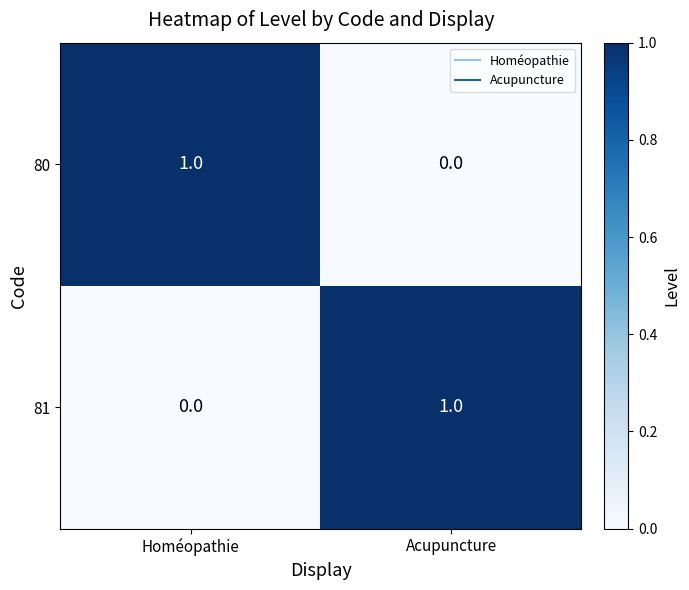

Reading right to left, extract all data points from this chart.

80: 0	1
81: 1	0